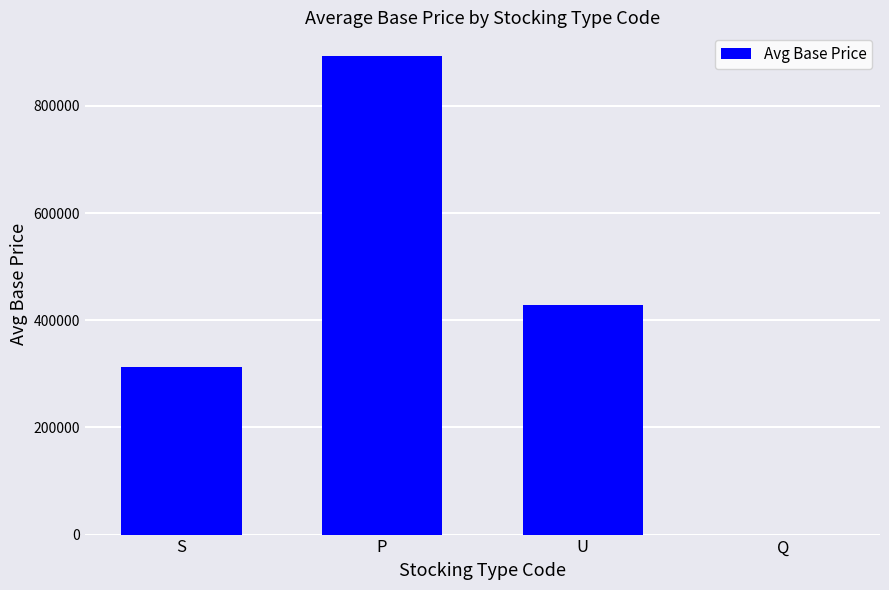

Where does the data first go above 429072?

P